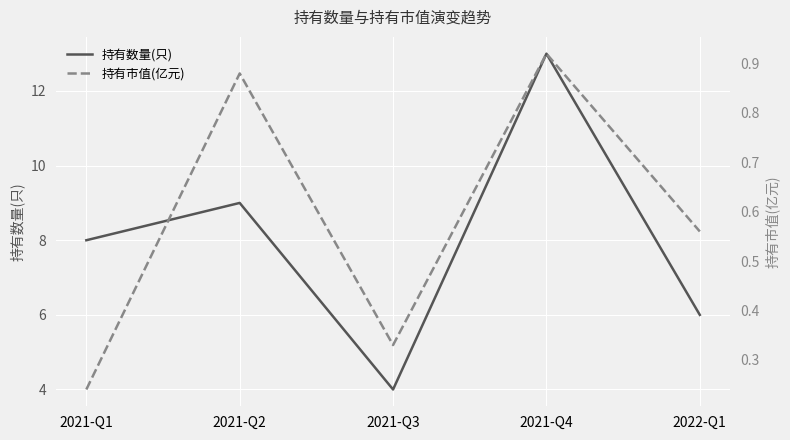

Rank the series by their average value, from highest to lowest.

持有数量(只), 持有市值(亿元)